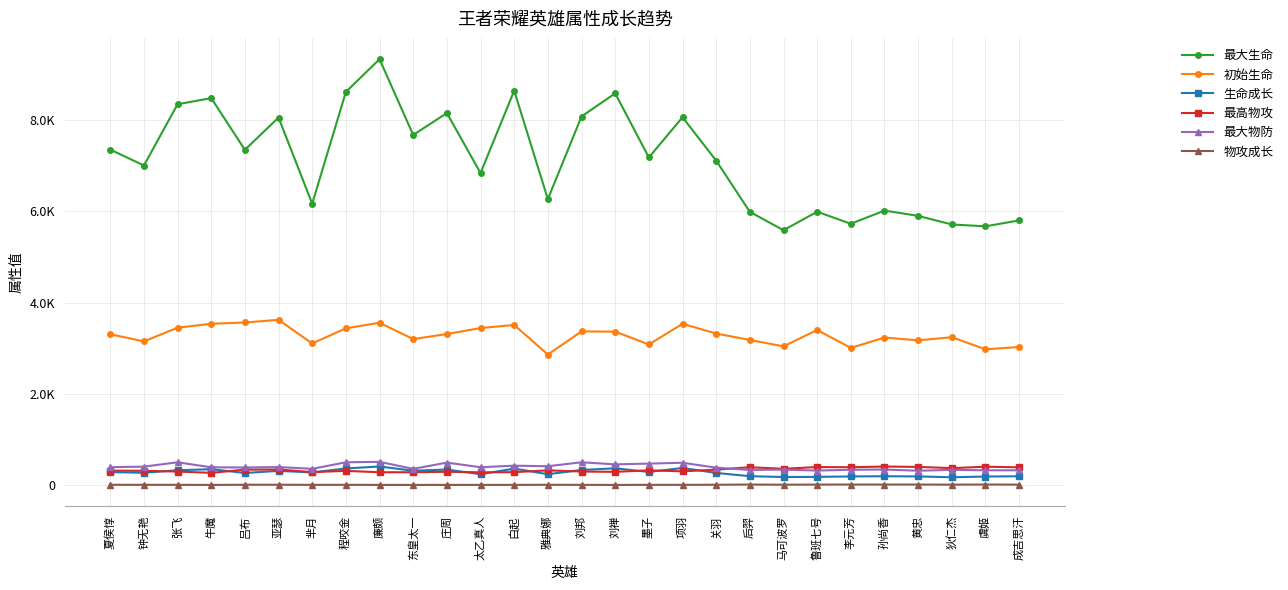

Does the chart have visible grid lines?

Yes